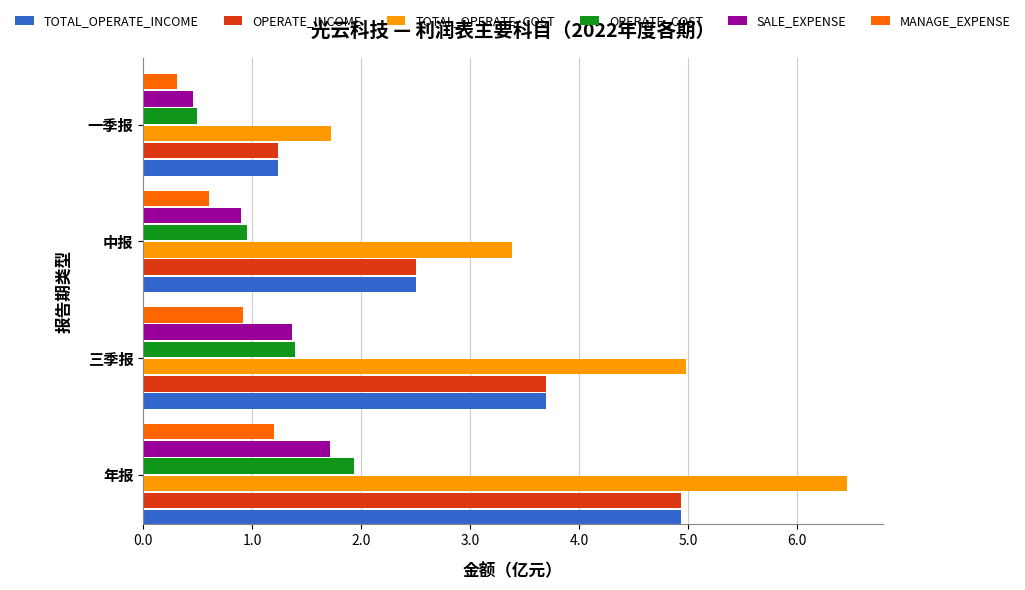

Which series has the largest range (max minus min)?

TOTAL_OPERATE_COST